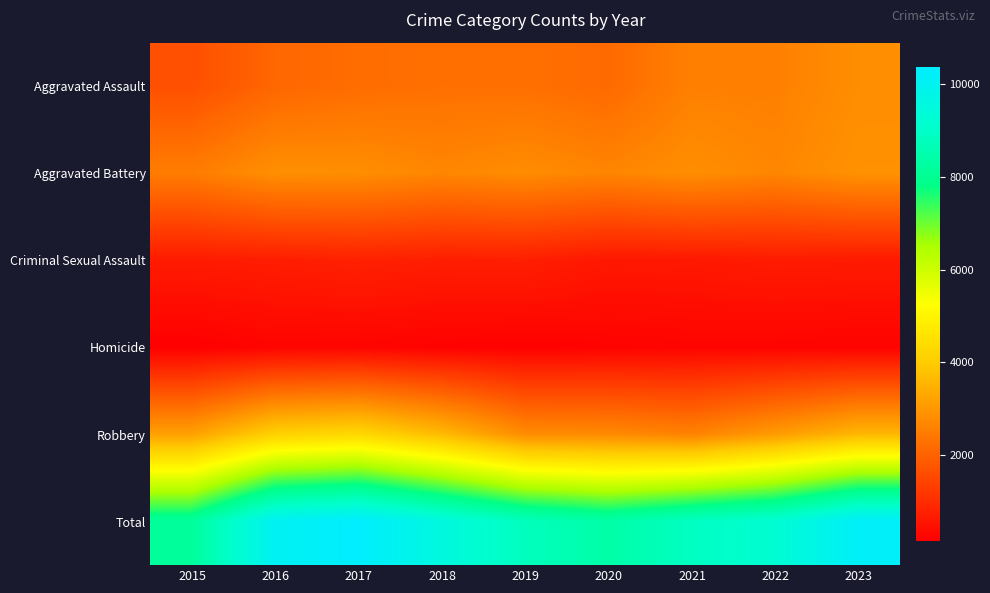

At how many categories does at least one series exceed 9297?

4